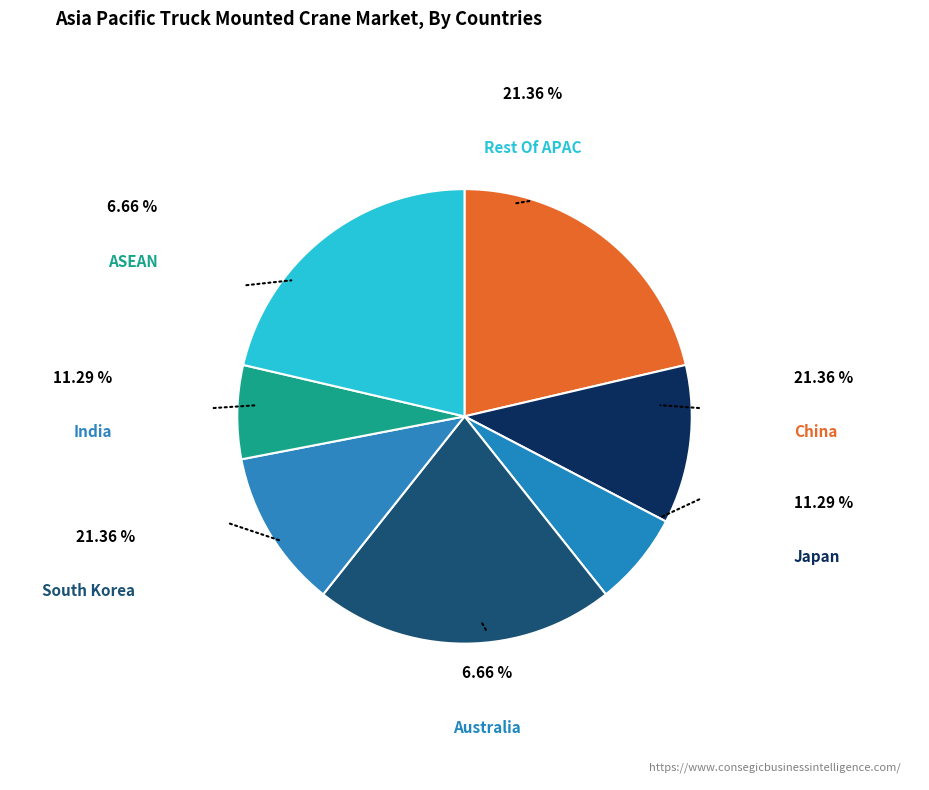

Is there a majority slice in this chart?

No